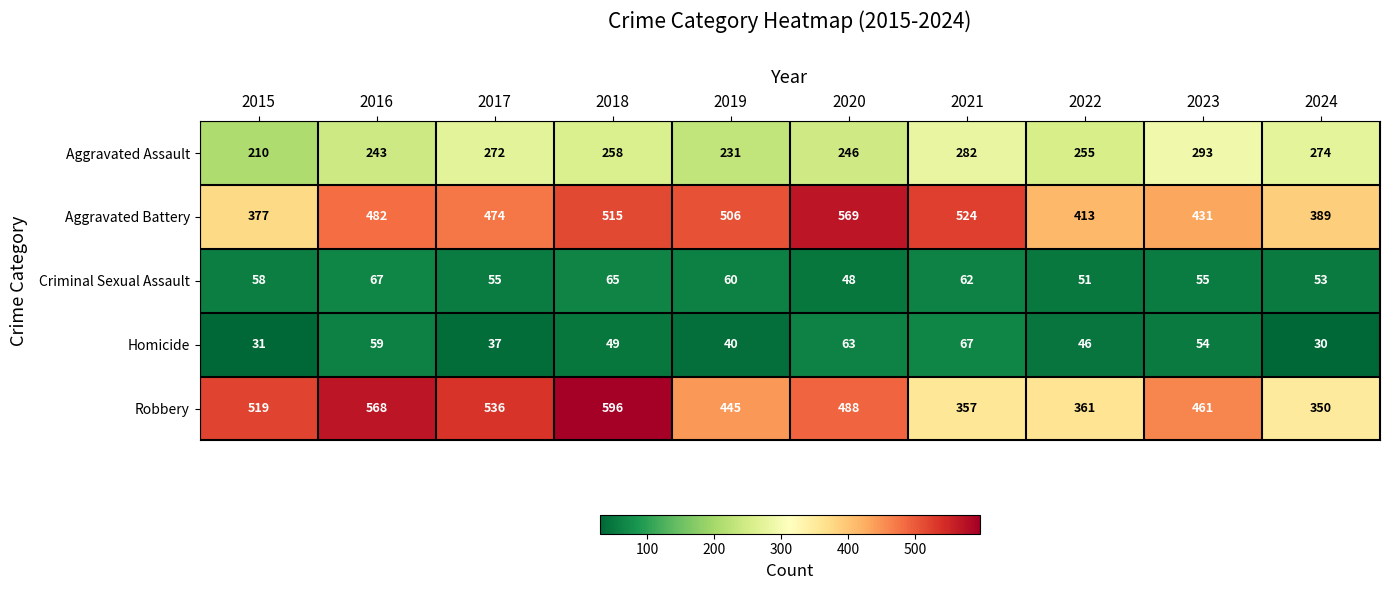

Is it true that Criminal Sexual Assault equals 60 at 2019?

True